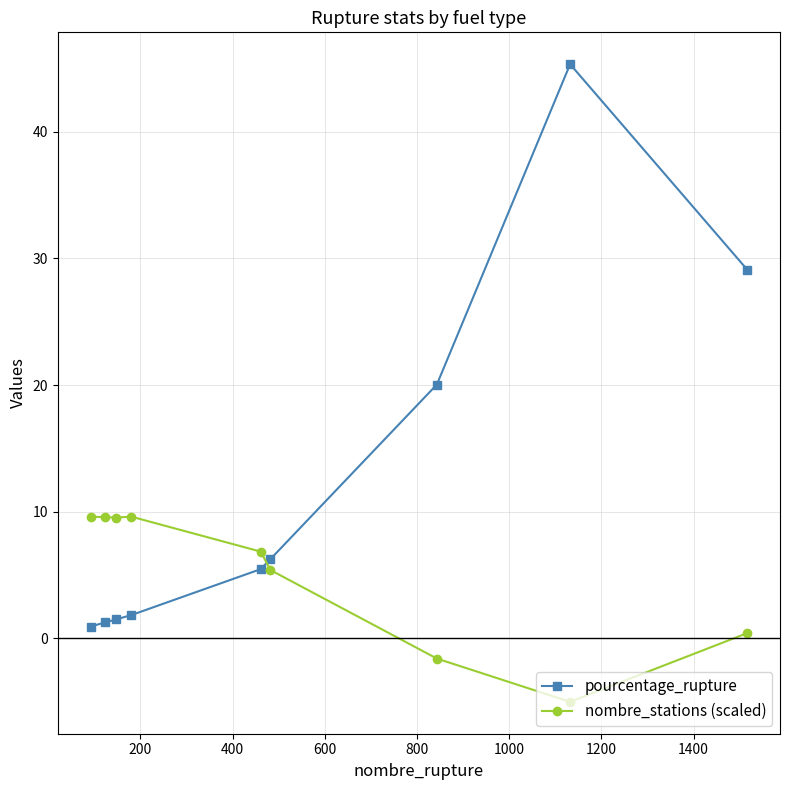

How many interior local valleys does the nombre_stations (scaled) series have?

2